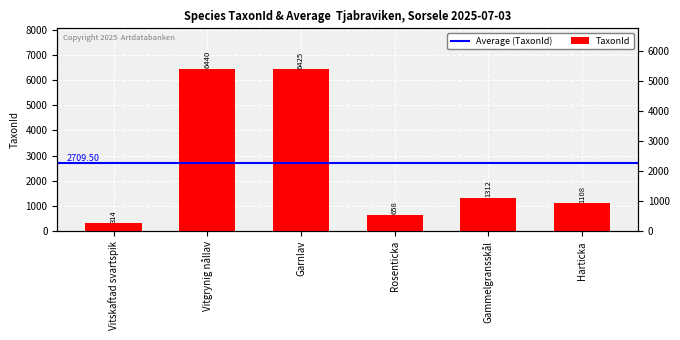

What is the difference between the values at Vitgrynig nållav and Harticka?

5332